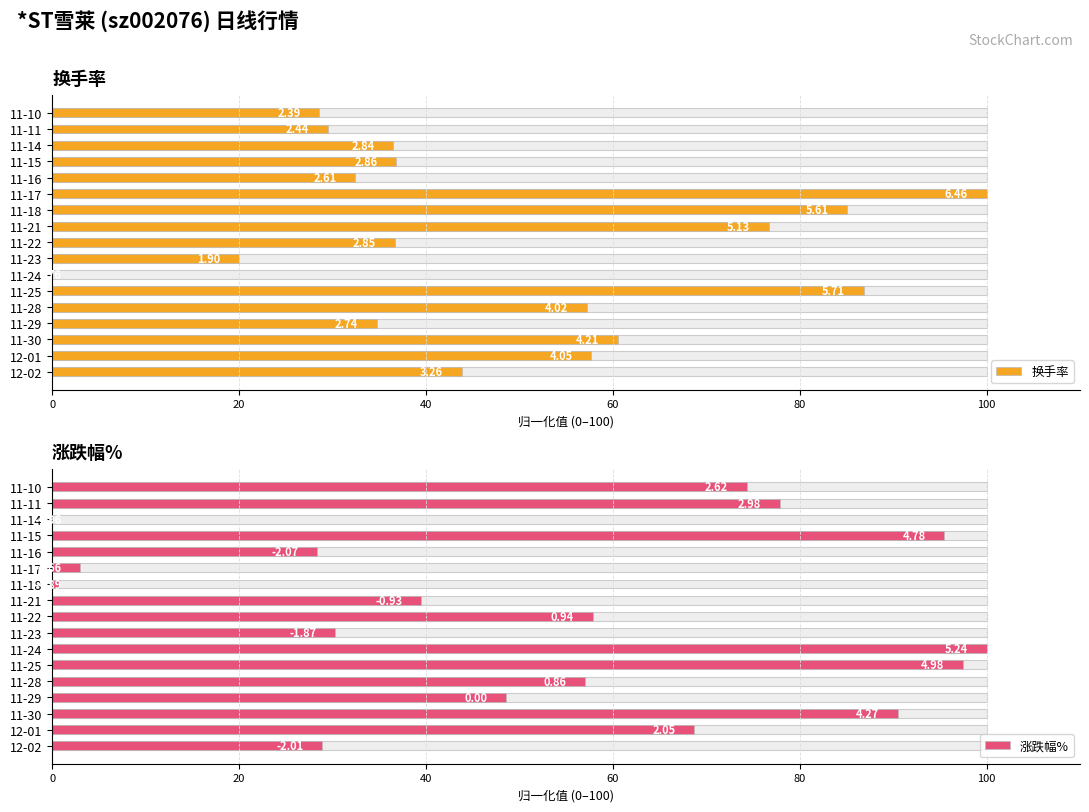

How many groups of bars are there?

17